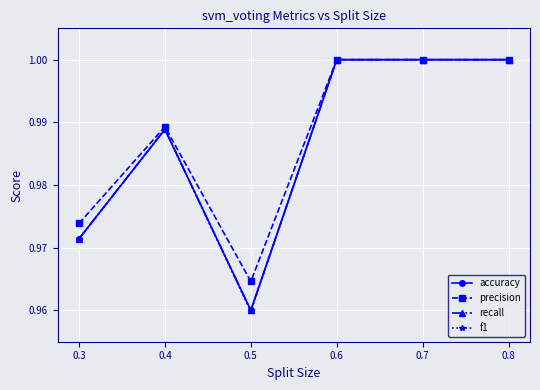

List the series in order of their peak value, lowest first.

accuracy, precision, recall, f1